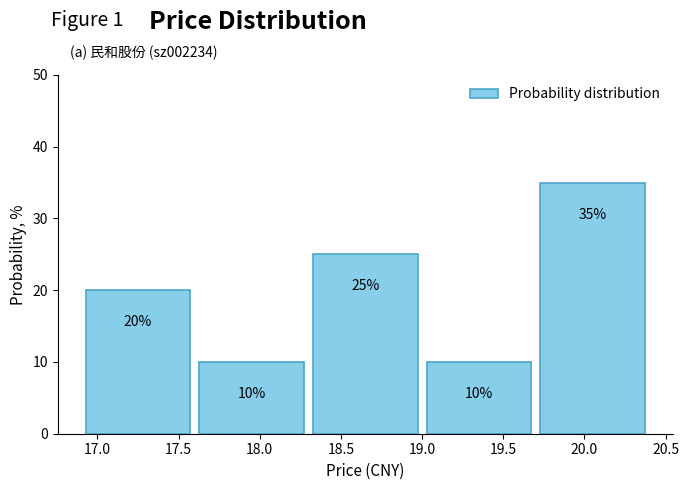

Reading left to right, list every bar in this chart as the range it spans on the x-axis followed by its height.

16.9 to 17.6: 20
17.6 to 18.3: 10
18.3 to 19.0: 25
19.0 to 19.7: 10
19.7 to 20.4: 35